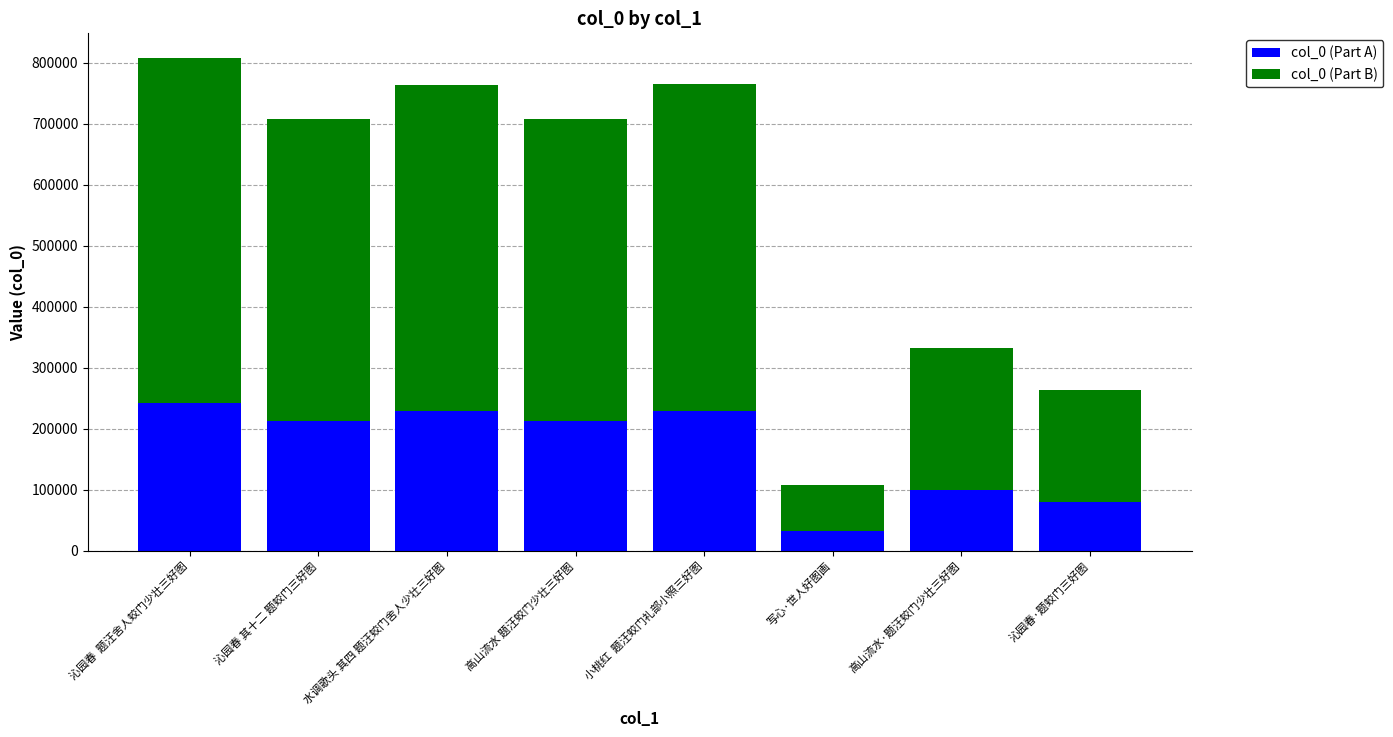

How many bars are there in total?

8